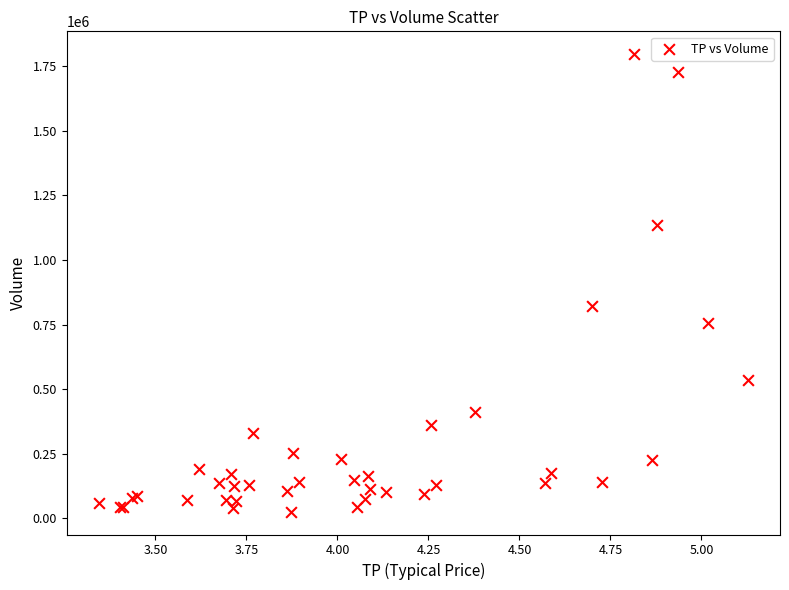

What Y value in the scatter plot is closest to 911500?

822500